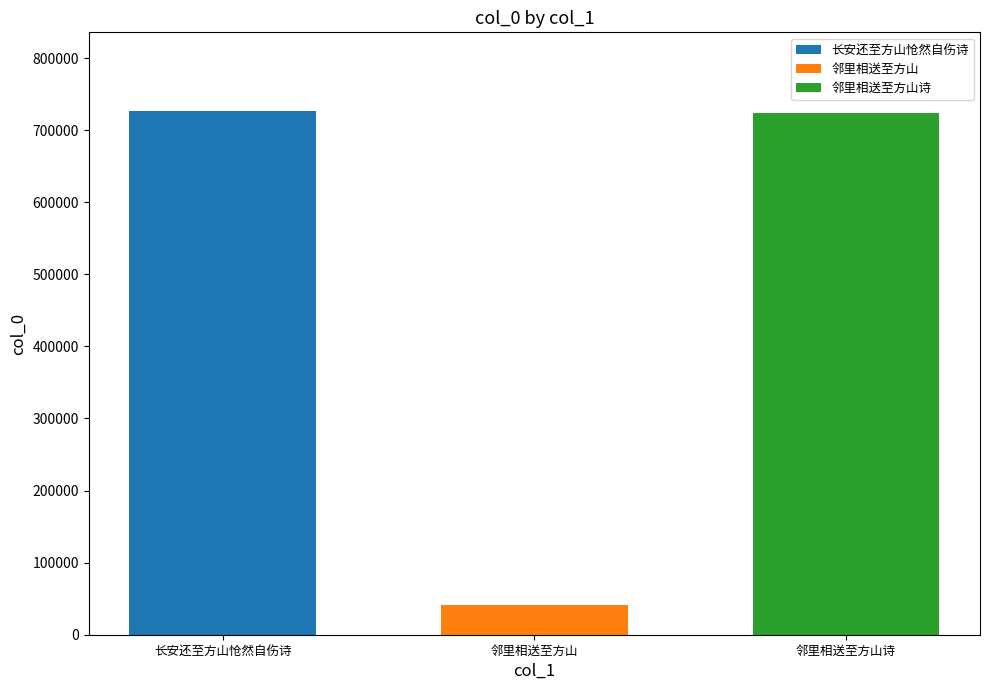

What value does the 邻里相送至方山诗 series have at 邻里相送至方山?

723920